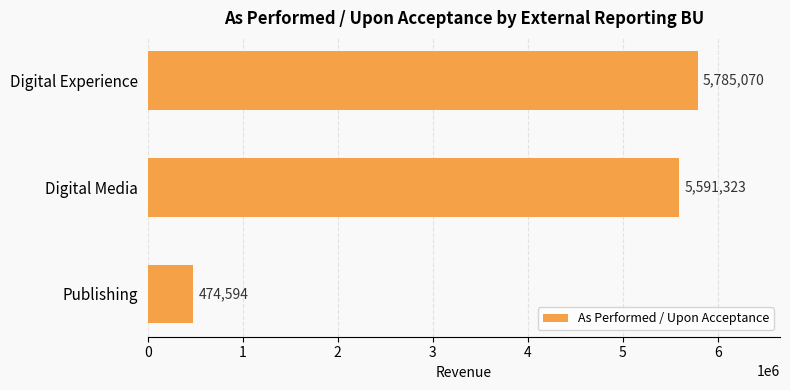

What is the difference between the maximum and second lowest values?

193747